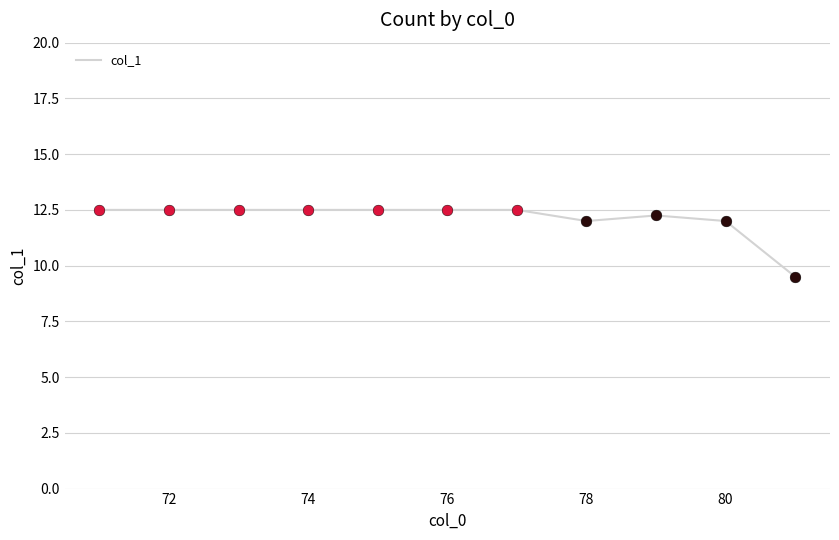

What is the minimum value shown in the chart?

9.5